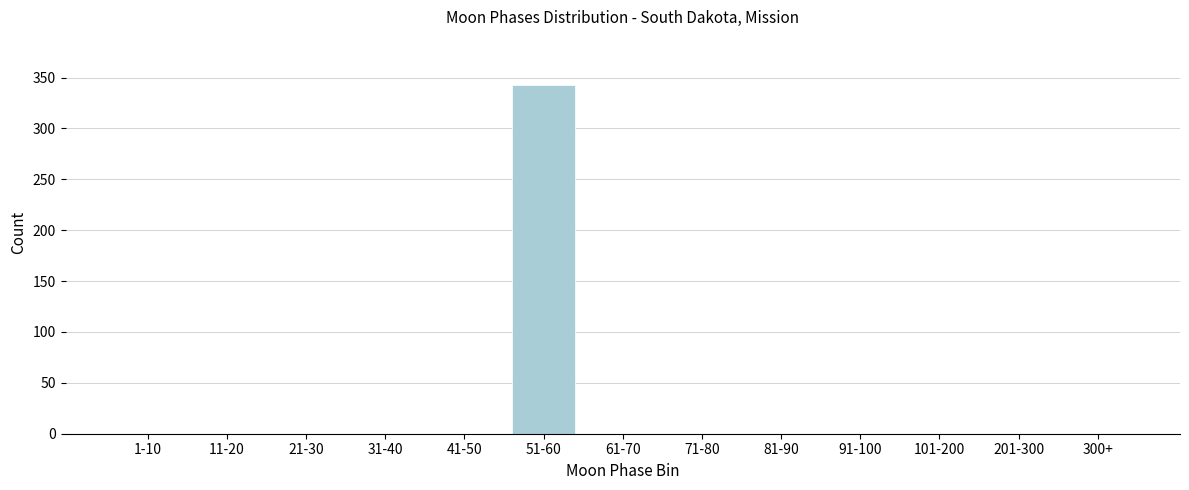

Reading left to right, what are all the values shown in this chart?

1-10=0	11-20=0	21-30=0	31-40=0	41-50=0	51-60=343	61-70=0	71-80=0	81-90=0	91-100=0	101-200=0	201-300=0	300+=0